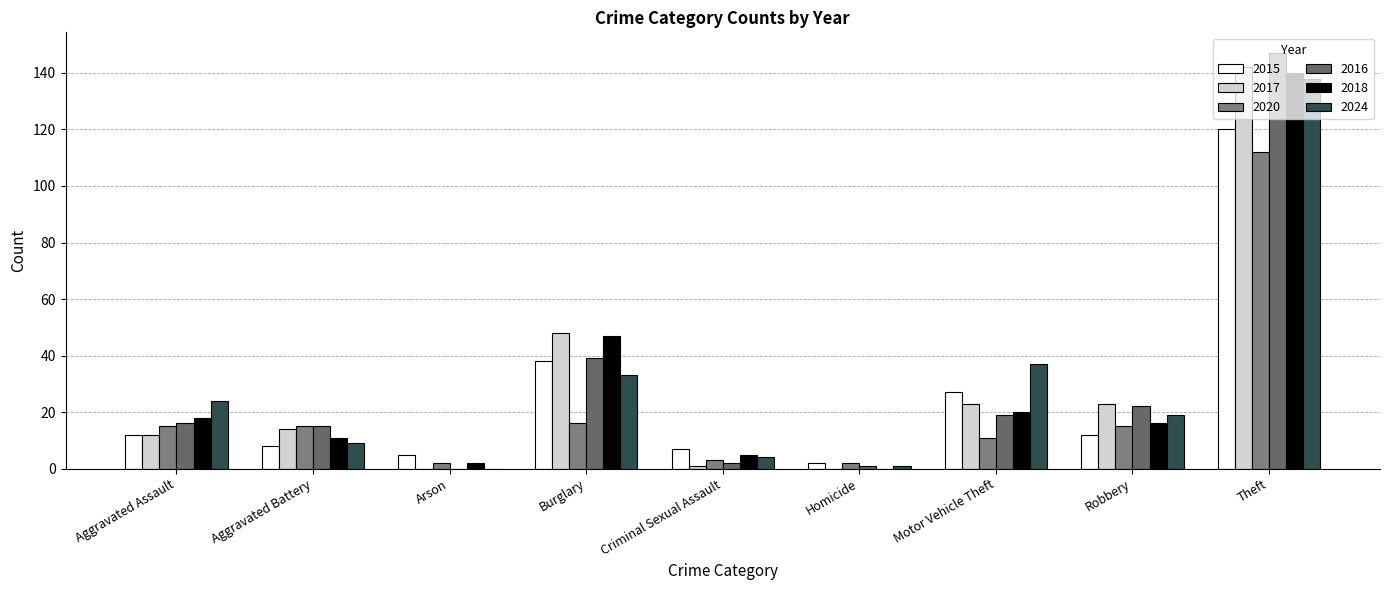

At which label does 2024 first exceed 19?

Aggravated Assault